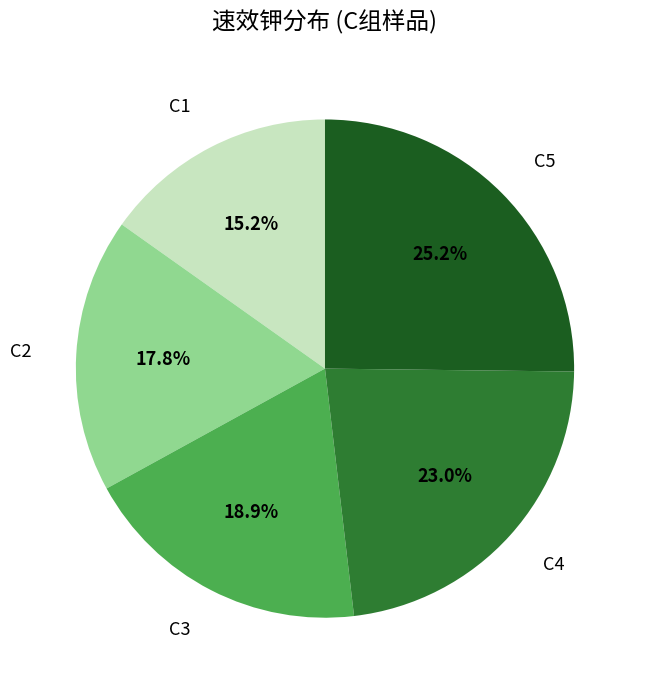

To the nearest percent, what is the difference between the largest and smallest slice percentages?

10%